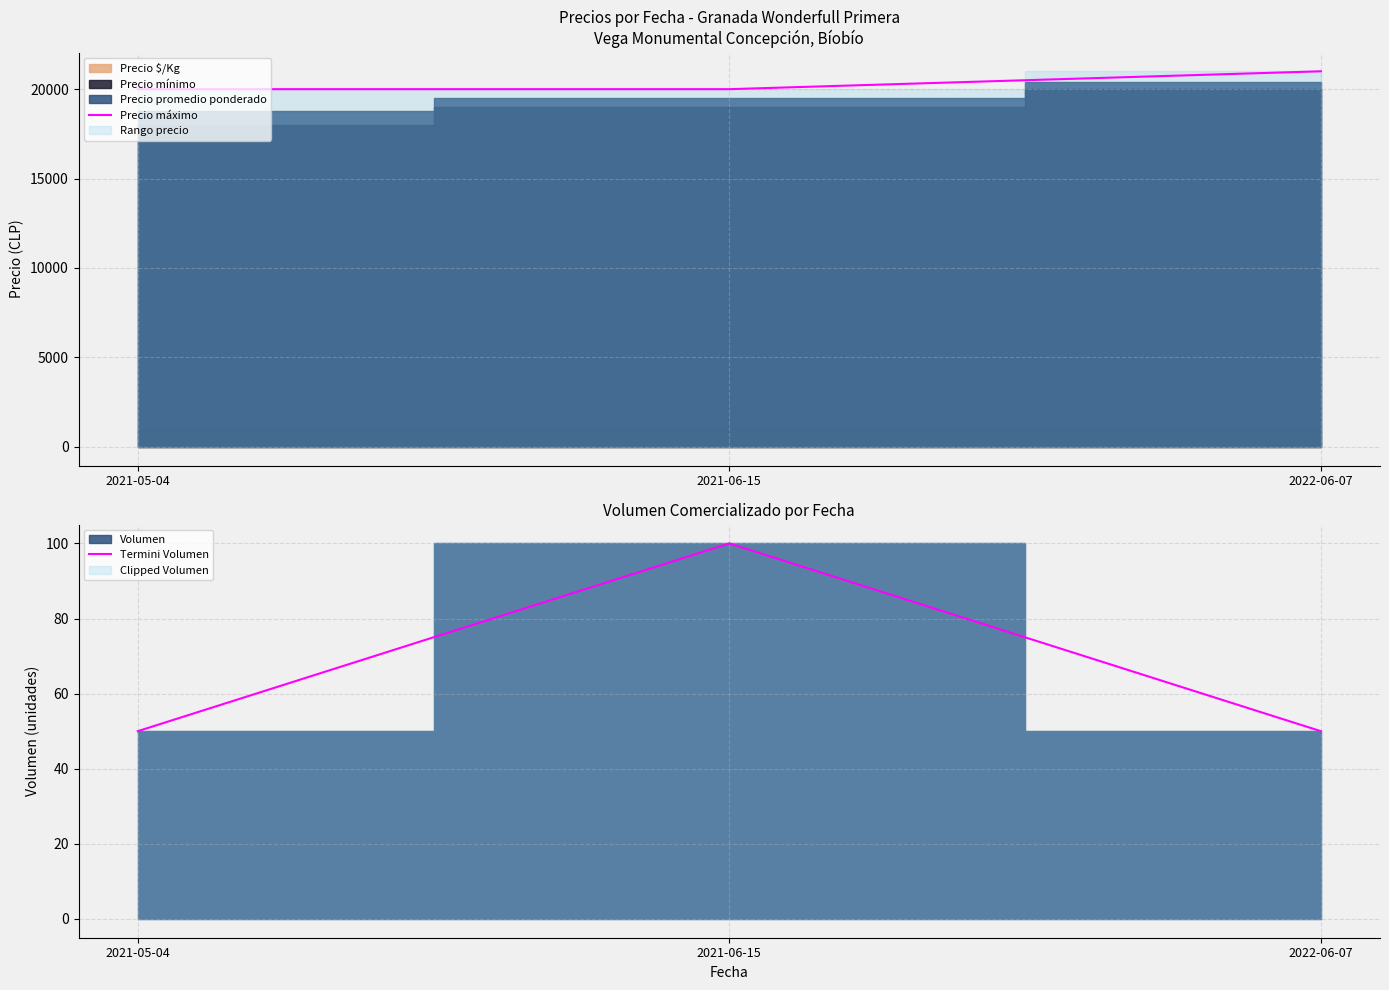

Rank the series at 2021-05-04 from lowest to highest value.

Termini Volumen, Precio máximo